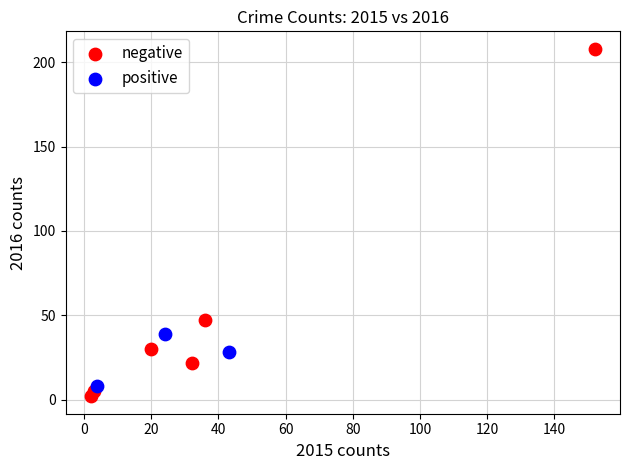

Which series contains the lowest Y value?

negative